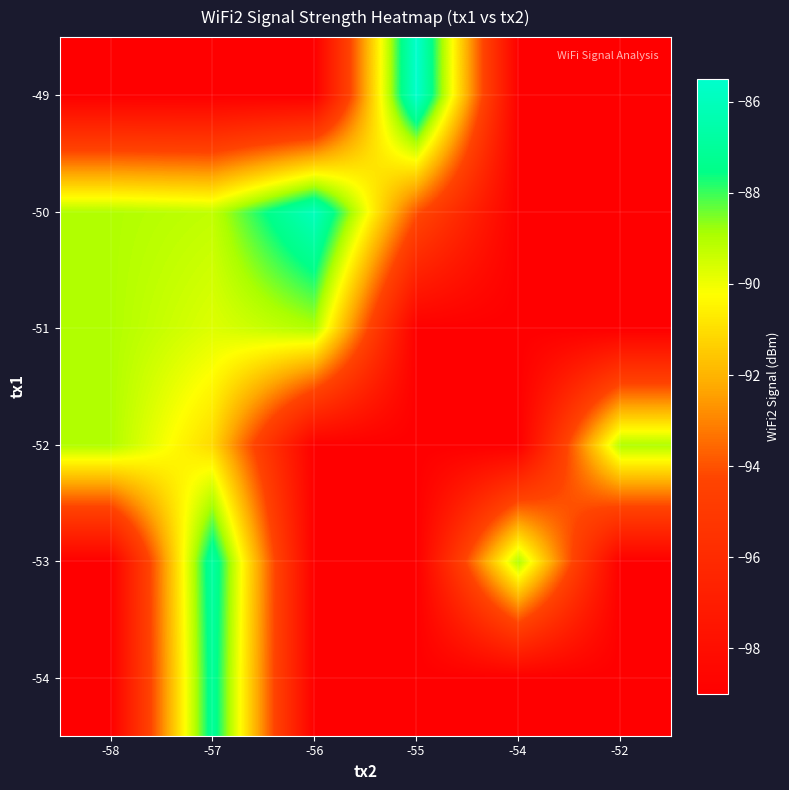

Which label corresponds to the largest value in the chart?

-55